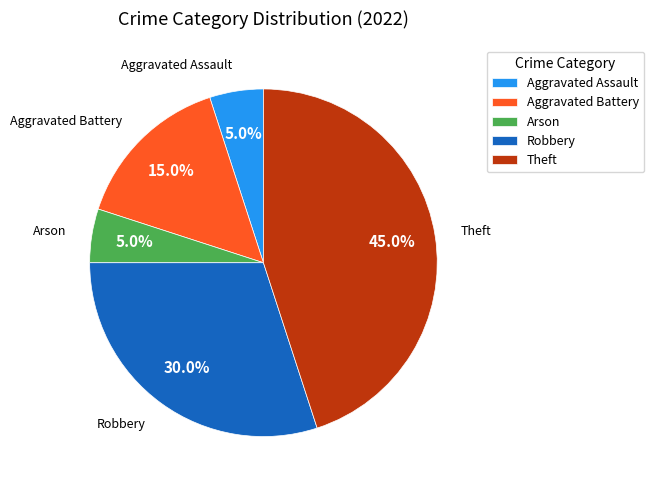

How many segments does this pie chart have?

5